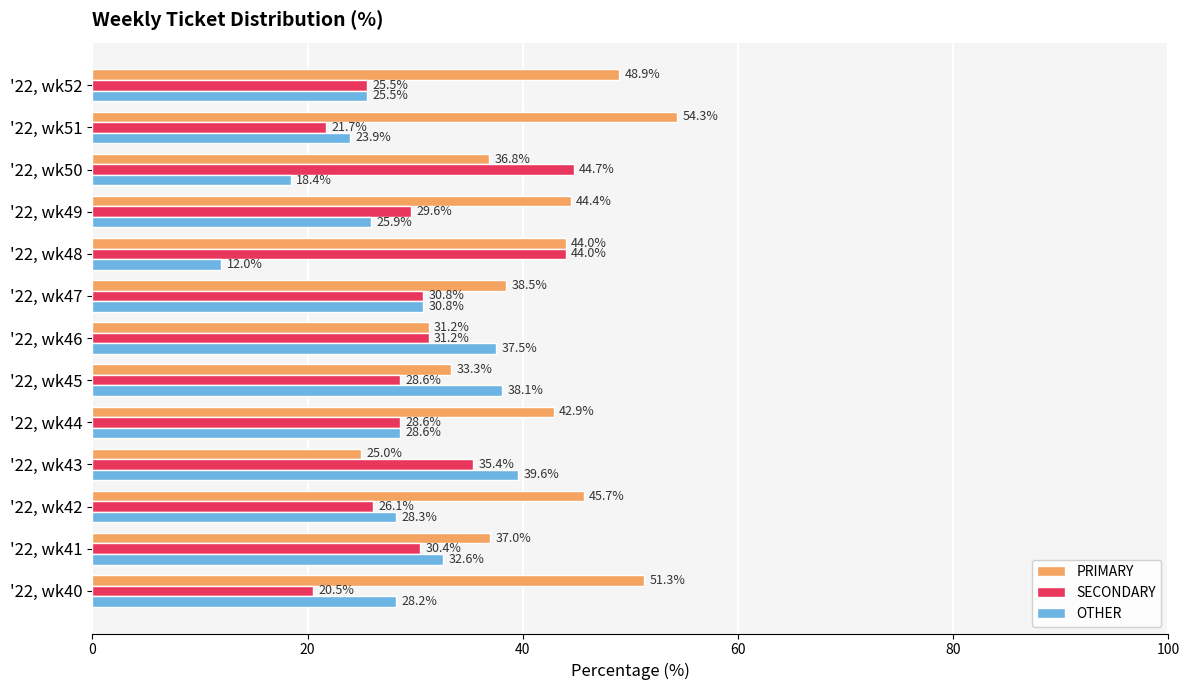

At which label is OTHER closest to 25?

'22, wk52